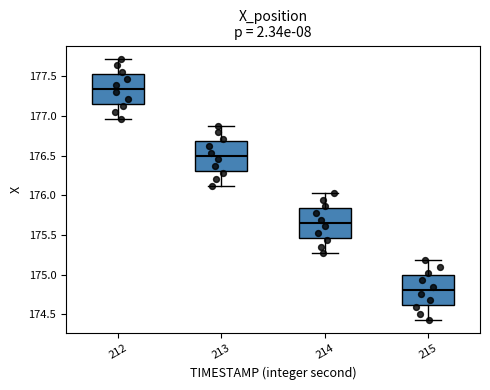

Which box has the lowest median line?

215